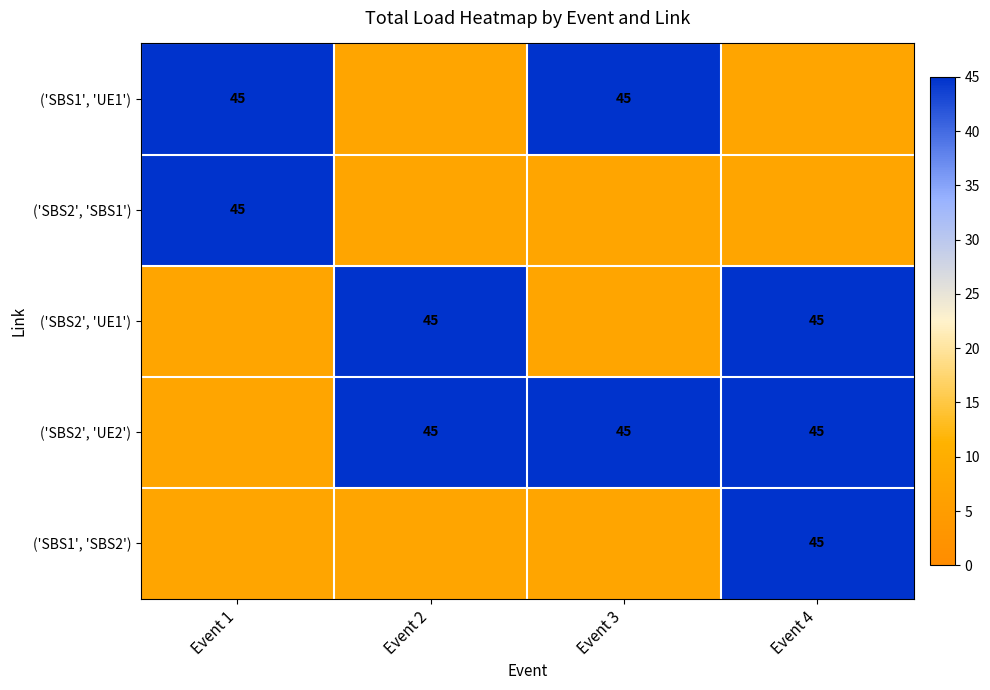

Which category has the highest value in the ('SBS2', 'SBS1') series?

Event 1